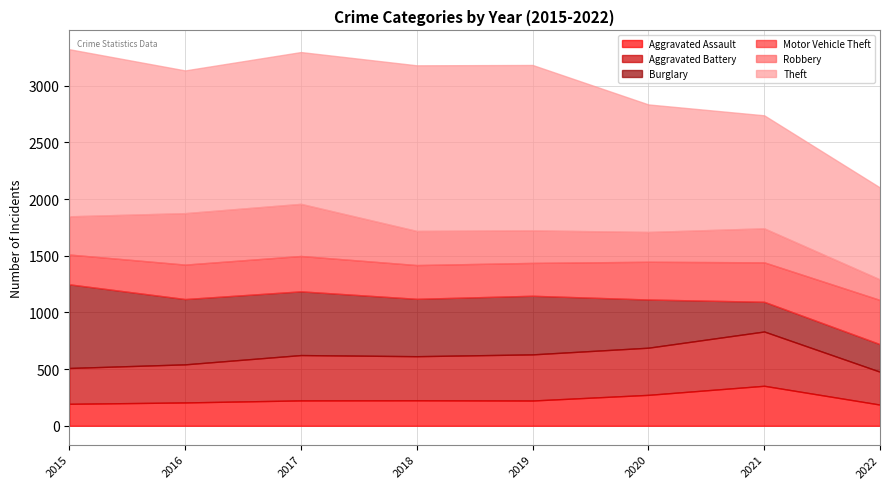

Which category has the lowest value in the Aggravated Battery series?

2022